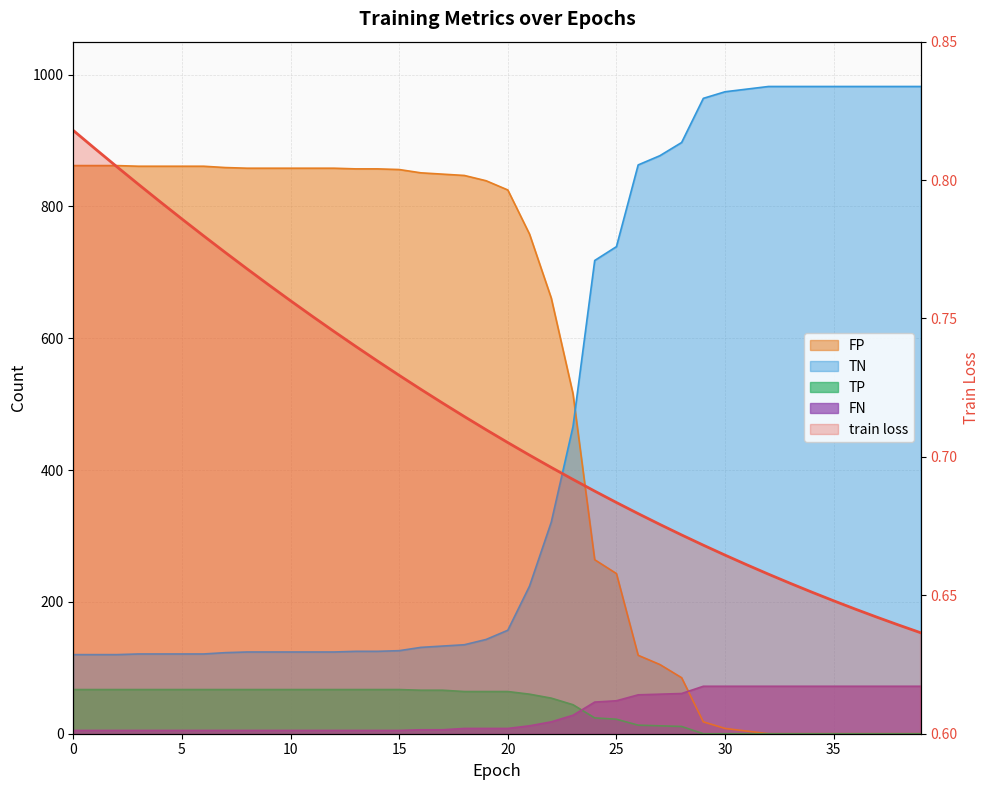

Reading right to left, extract all data points from this chart.

0.6	0.6	0.6	0.6	0.6	0.7	0.7	0.7	0.7	0.7	0.7	0.7	0.7	0.7	0.7	0.7	0.7	0.7	0.7	0.7	0.7	0.7	0.7	0.7	0.7	0.7	0.7	0.7	0.8	0.8	0.8	0.8	0.8	0.8	0.8	0.8	0.8	0.8	0.8	0.8